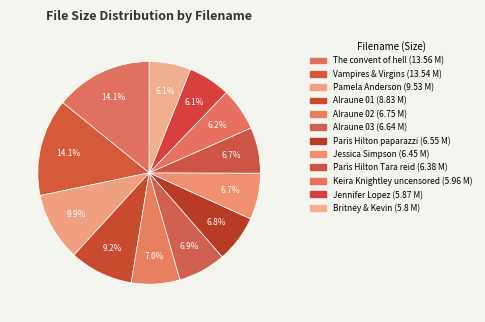

How many segments does this pie chart have?

12